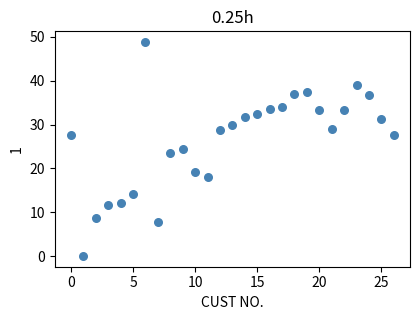

What is the range of Y values (max minus min)?

48.8